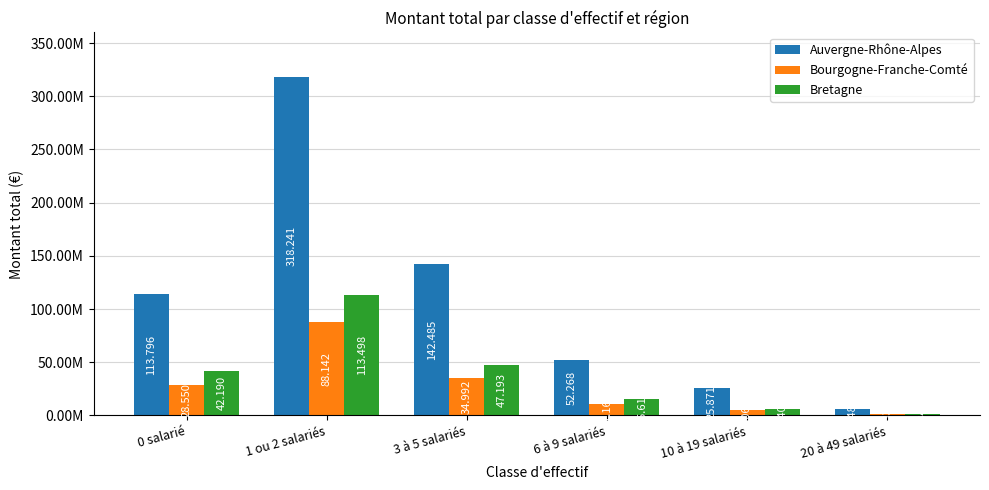

Is the value of Auvergne-Rhône-Alpes at 1 ou 2 salariés greater than the value of Bourgogne-Franche-Comté at 20 à 49 salariés?

Yes